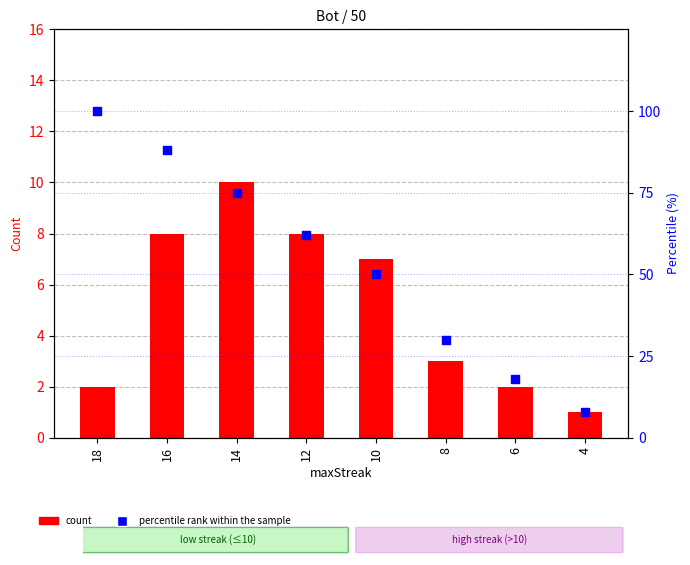

Which series has the largest Y range (max minus min)?

percentile rank within the sample